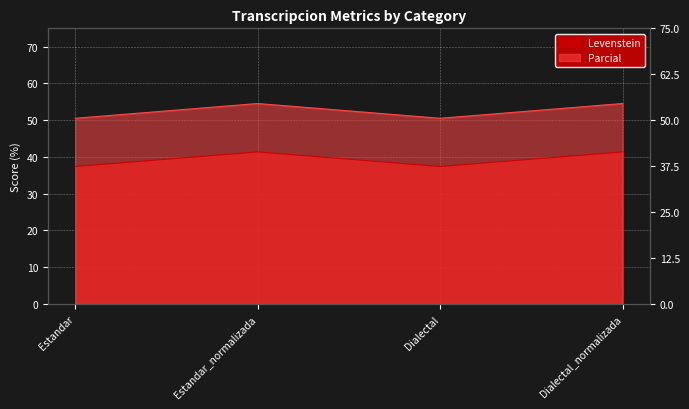

Rank the categories by Parcial value from highest to lowest.

Estandar_normalizada, Dialectal_normalizada, Estandar, Dialectal